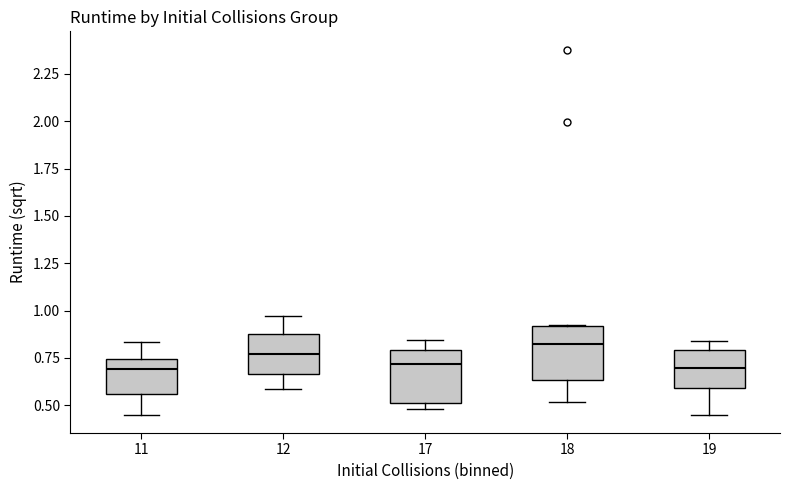

Which box's median line is the highest?

18